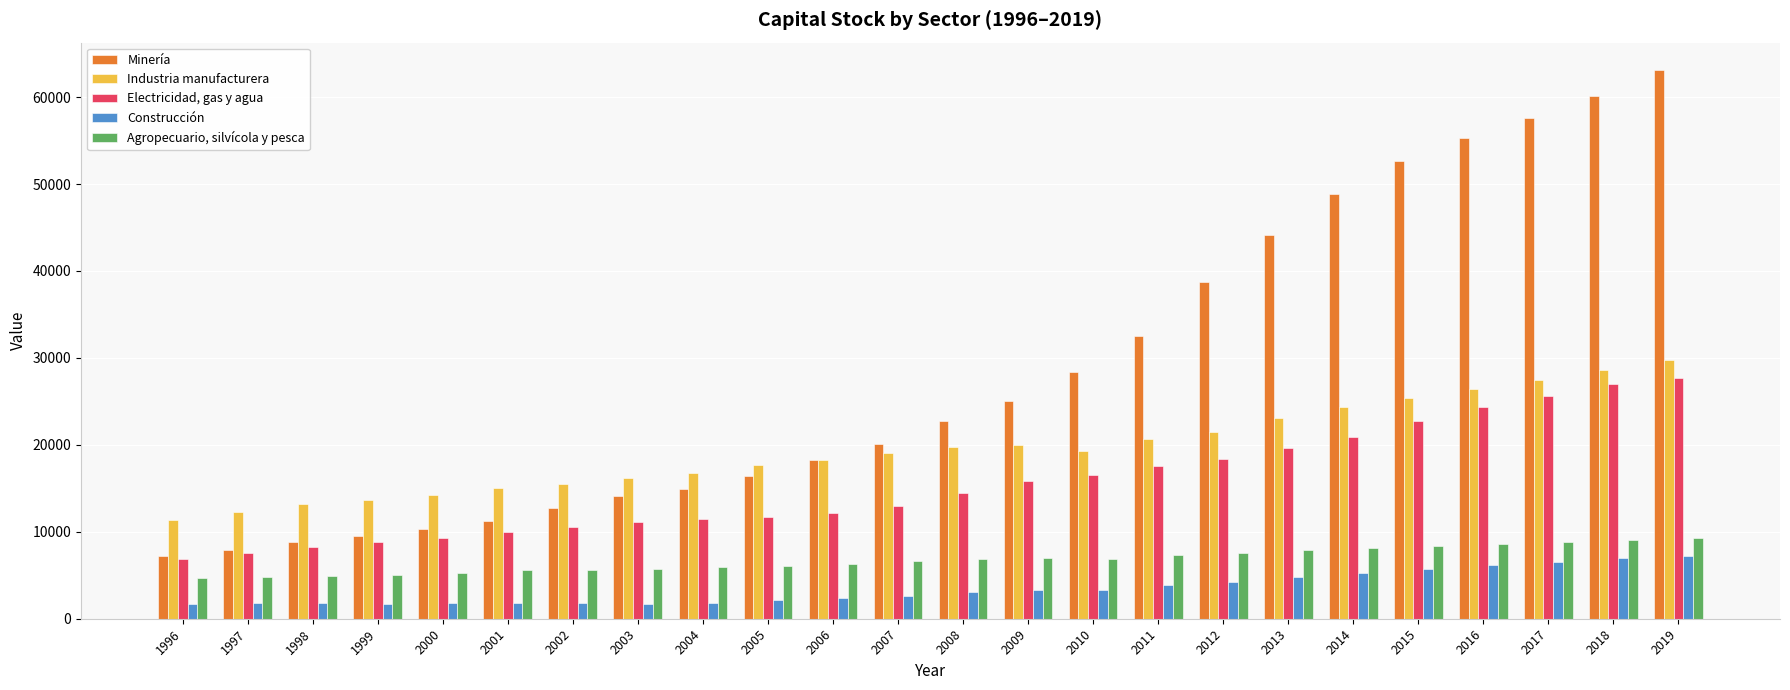

At which label does Industria manufacturera reach its minimum?

1996